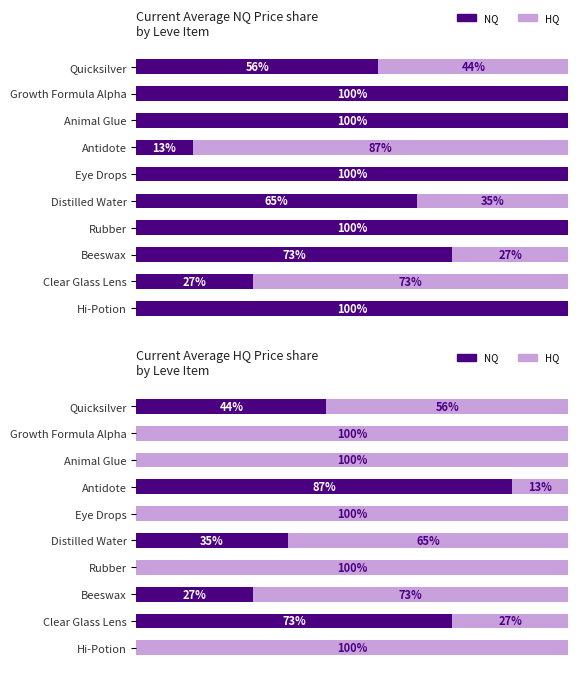

What is the lowest value of the HQ series?

13